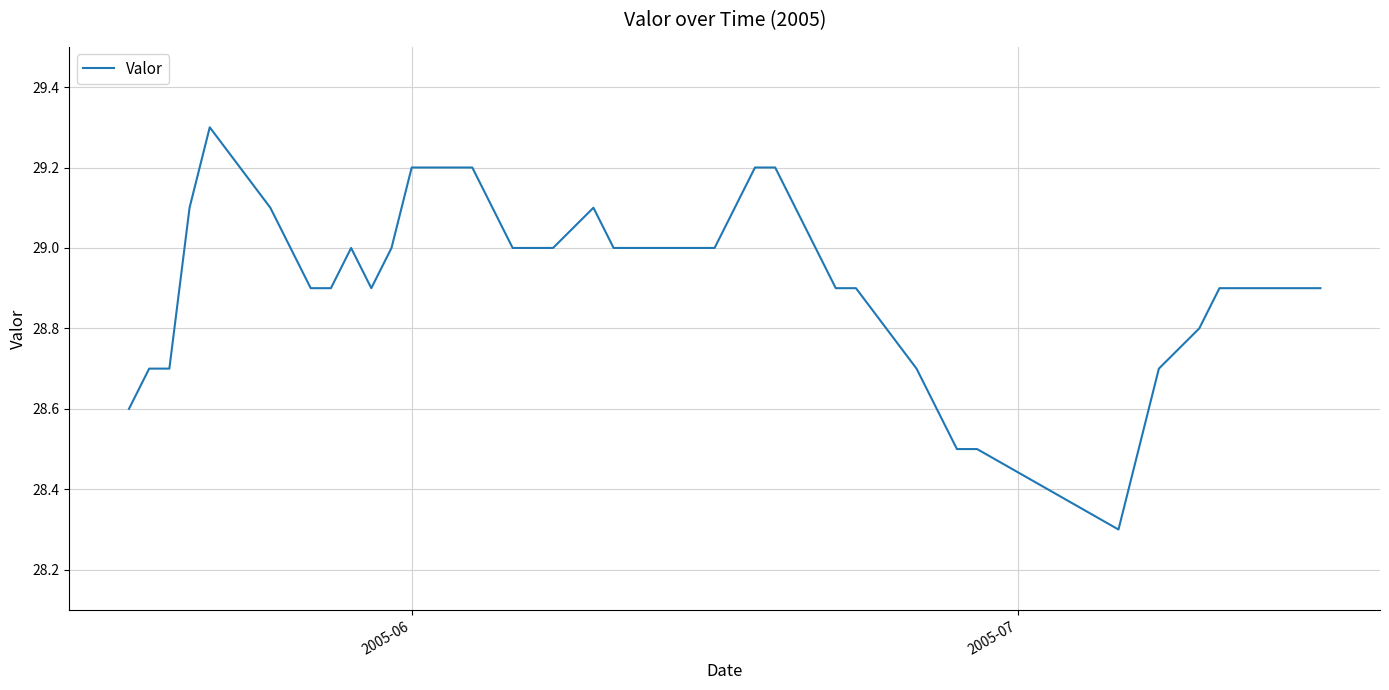

What is the difference between the maximum and minimum values?

1.0